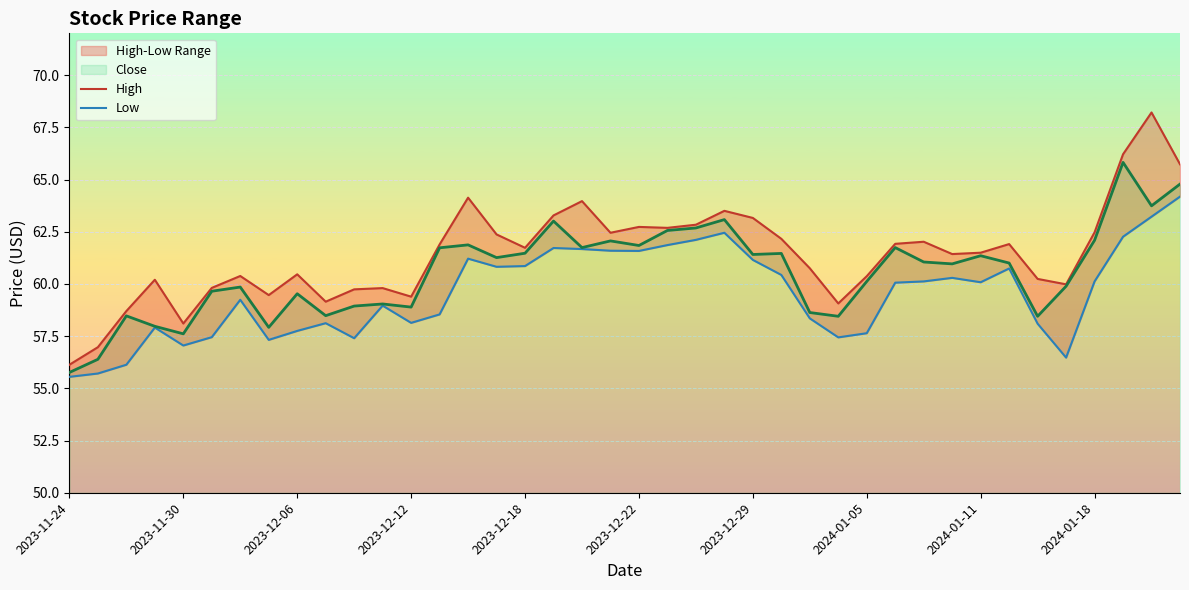

What is the difference between the High values at 17 and 23?

0.2